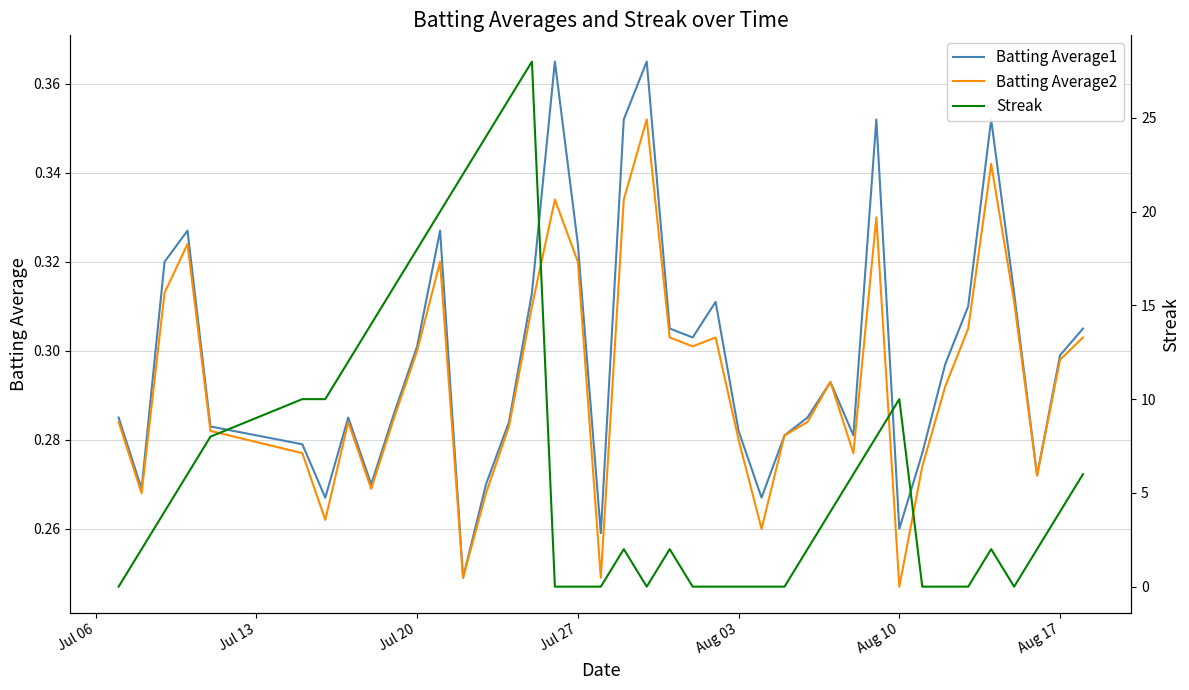

Reading left to right, what are all the values shown in this chart?

Batting Average1: 0.3	0.3	0.3	0.3	0.3	0.3	0.3	0.3	0.3	0.3	0.3	0.3	0.2	0.3	0.3	0.3	0.4	0.3	0.3	0.4	0.4	0.3	0.3	0.3	0.3	0.3	0.3	0.3	0.3	0.3	0.4	0.3	0.3	0.3	0.3	0.4	0.3	0.3	0.3	0.3
Batting Average2: 0.3	0.3	0.3	0.3	0.3	0.3	0.3	0.3	0.3	0.3	0.3	0.3	0.2	0.3	0.3	0.3	0.3	0.3	0.2	0.3	0.4	0.3	0.3	0.3	0.3	0.3	0.3	0.3	0.3	0.3	0.3	0.2	0.3	0.3	0.3	0.3	0.3	0.3	0.3	0.3
Streak: 0.0	2.0	4.0	6.0	8.0	10.0	10.0	12.0	14.0	16.0	18.0	20.0	22.0	24.0	26.0	28.0	0.0	0.0	0.0	2.0	0.0	2.0	0.0	0.0	0.0	0.0	0.0	2.0	4.0	6.0	8.0	10.0	0.0	0.0	0.0	2.0	0.0	2.0	4.0	6.0